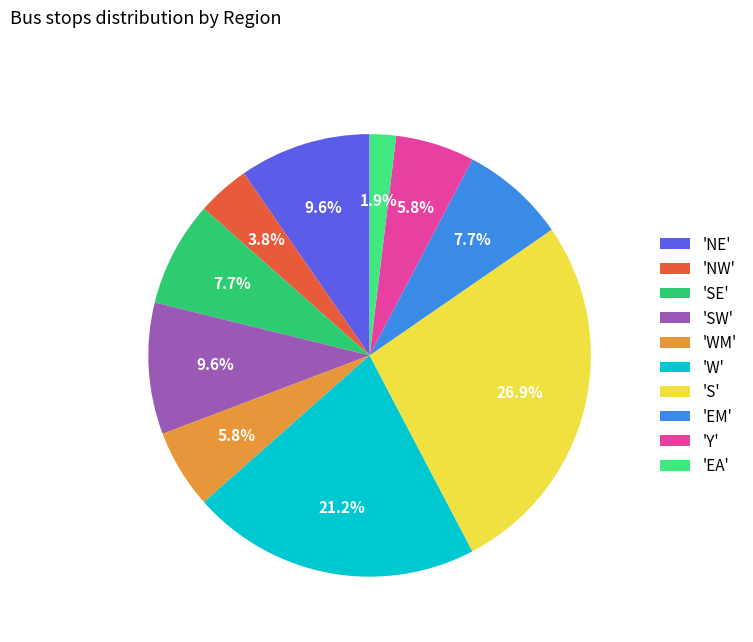

Count the number of slices in the pie.

10